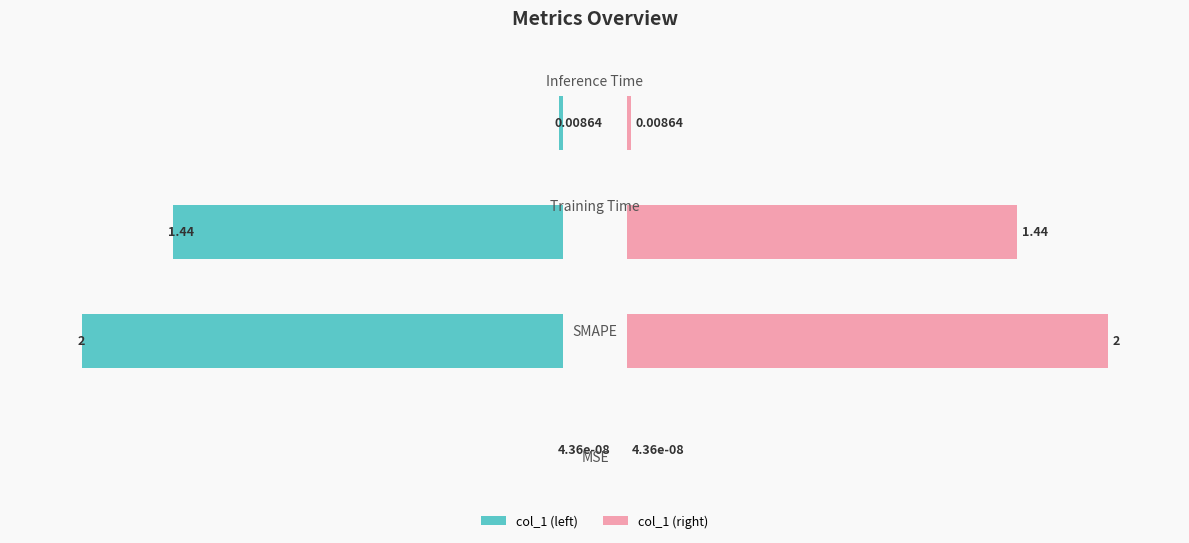

True or false: col_1 (right) has a value of 0.0 at 0.

True